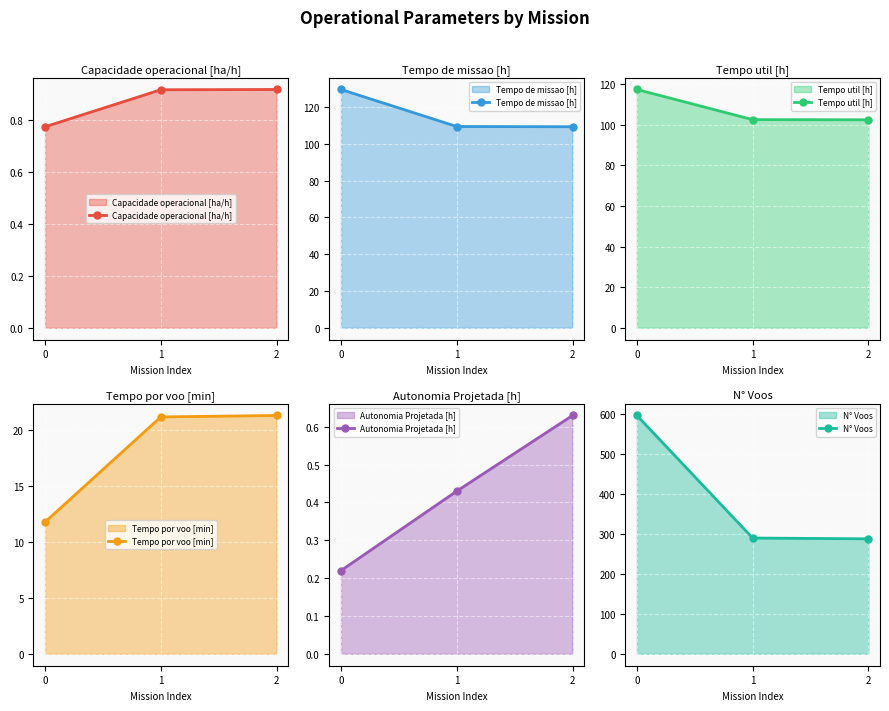

At how many categories does at least one series exceed 24?

3